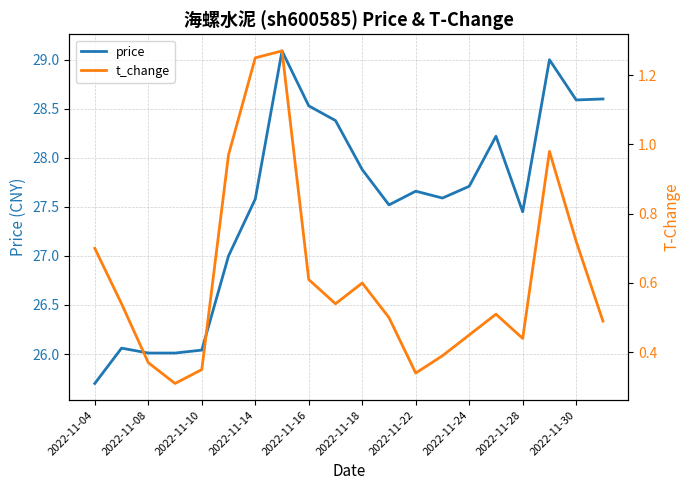

What is the sum of all t_change values?

12.3